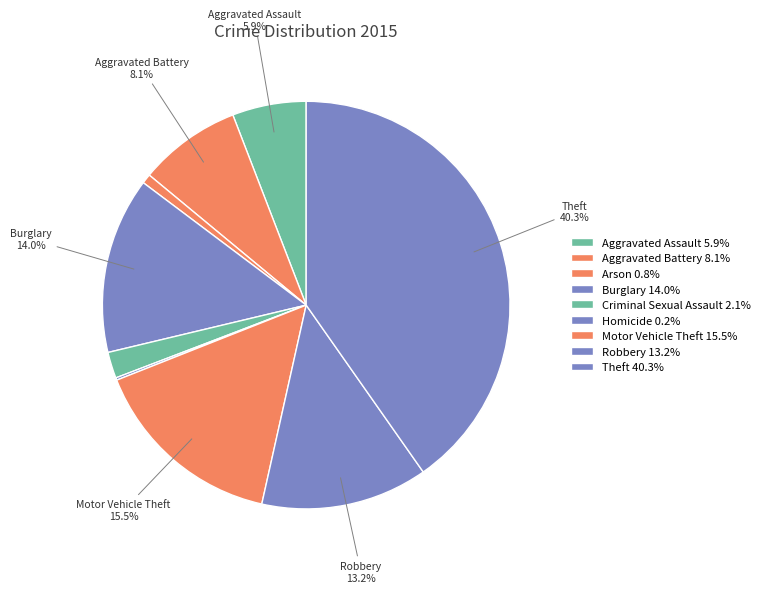

To the nearest percent, what percentage of the pie is Criminal Sexual Assault?

2%